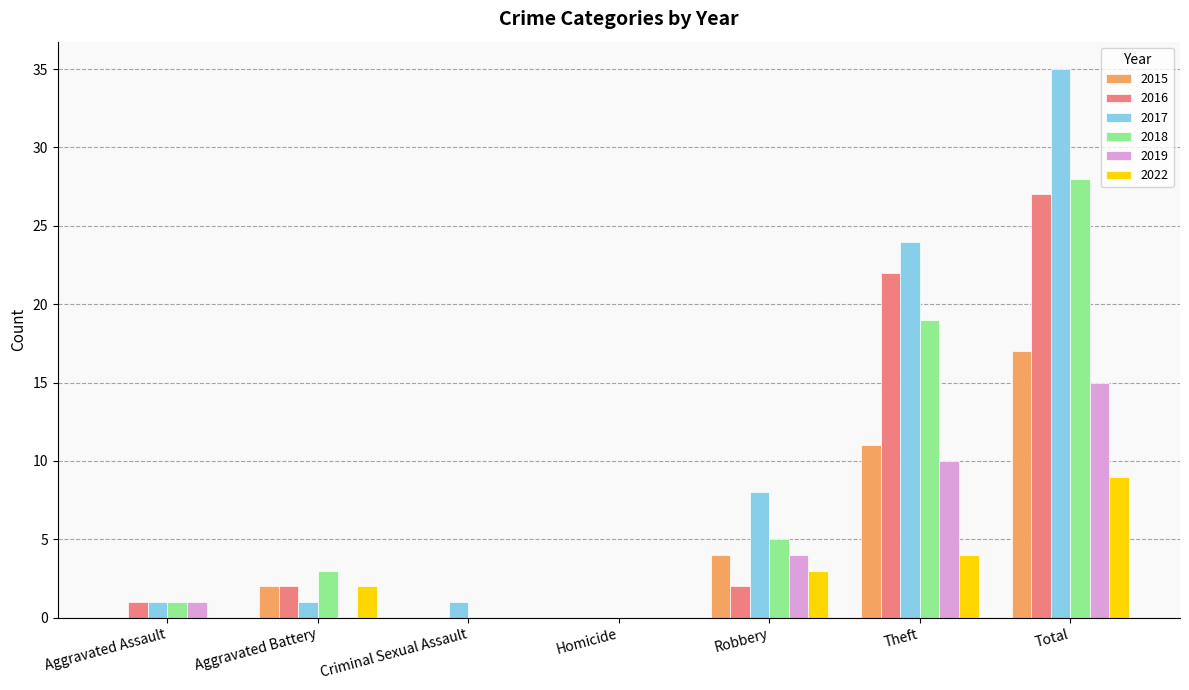

What is the approximate value of 2015 at Total?

17